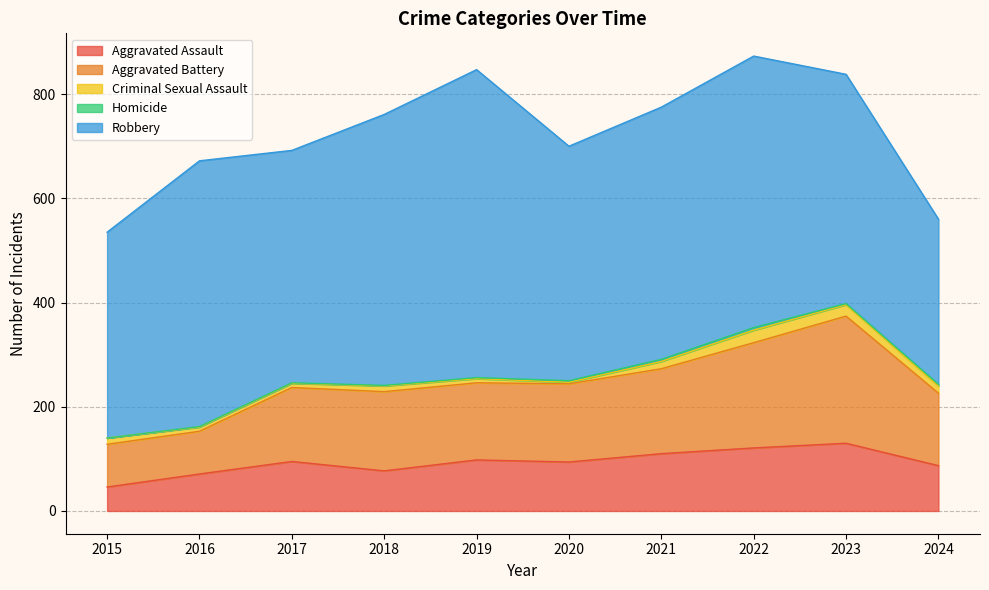

What is the approximate value of Robbery at 2020, to the nearest 50?

450